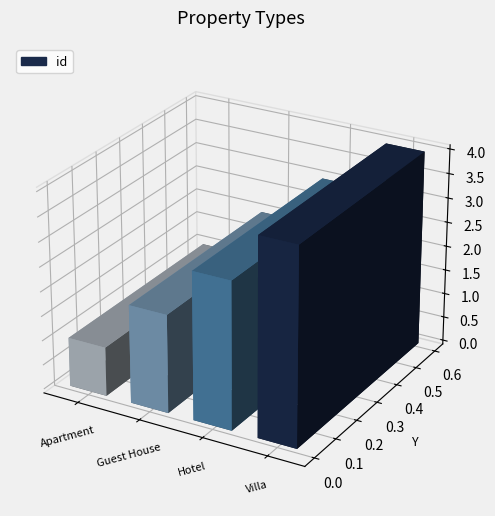

What is the value of the 1st bar from the left?

1